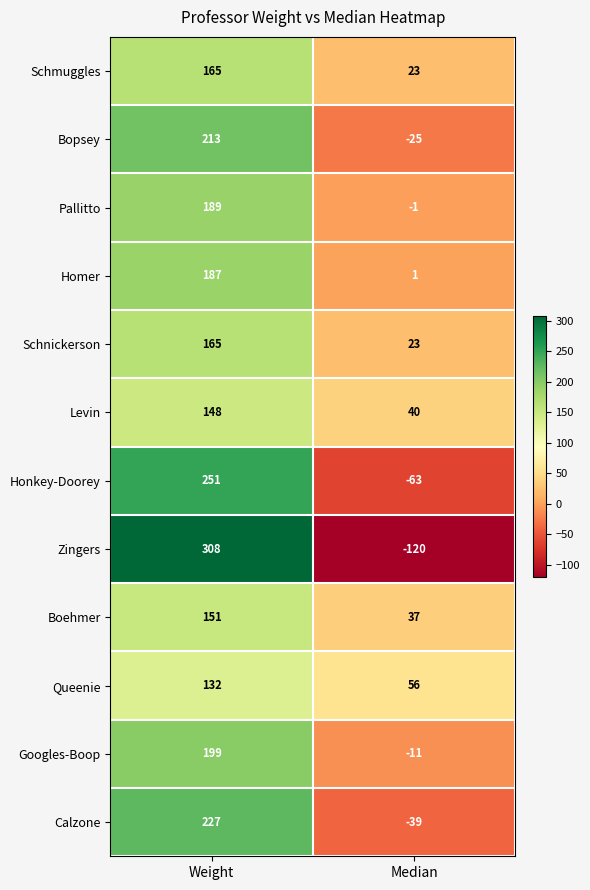

True or false: Calzone has a value of -39 at Median.

True